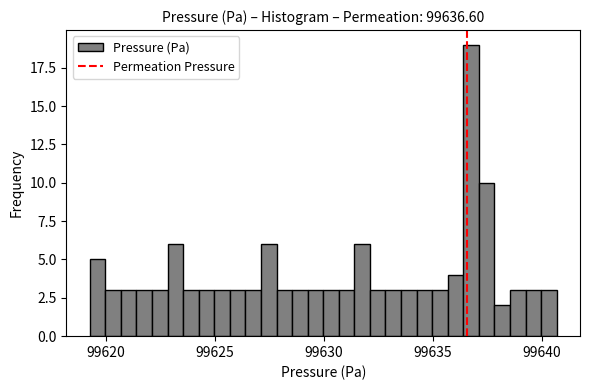

Around what value on the x-axis is the tallest bar? Give the approximate position of its centre, as read against the axis.

99637.0